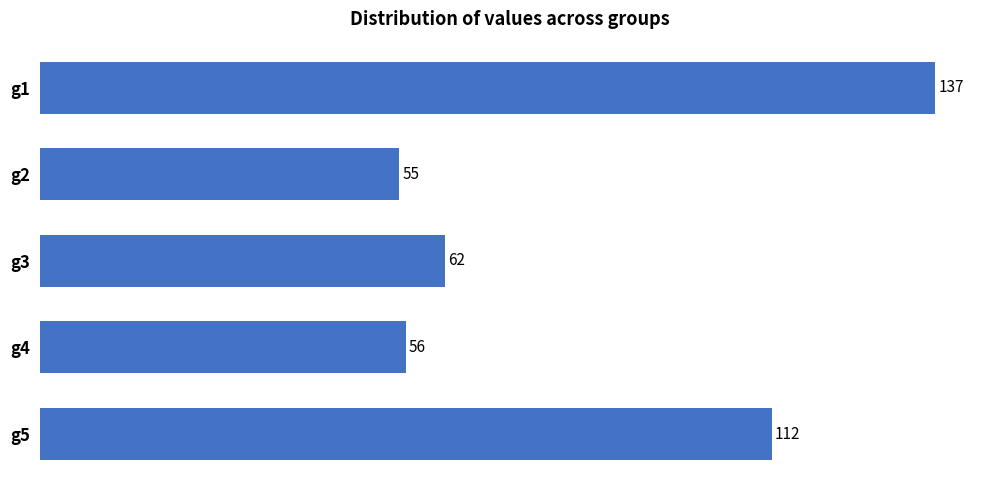

Where is the data nearest to the value 96?

g5